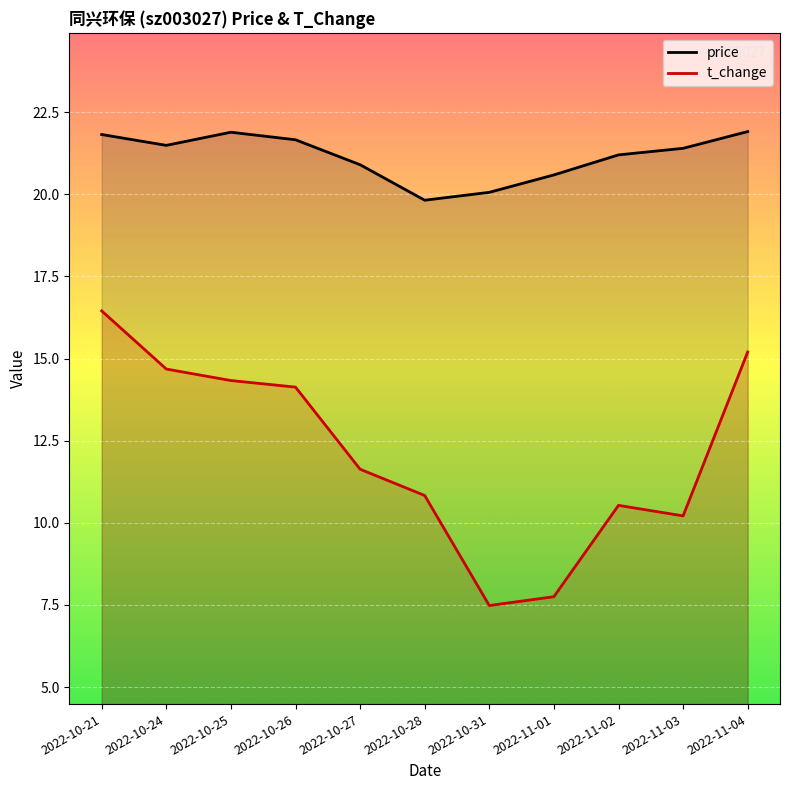

At which label does price first exceed 21?

2022-10-21